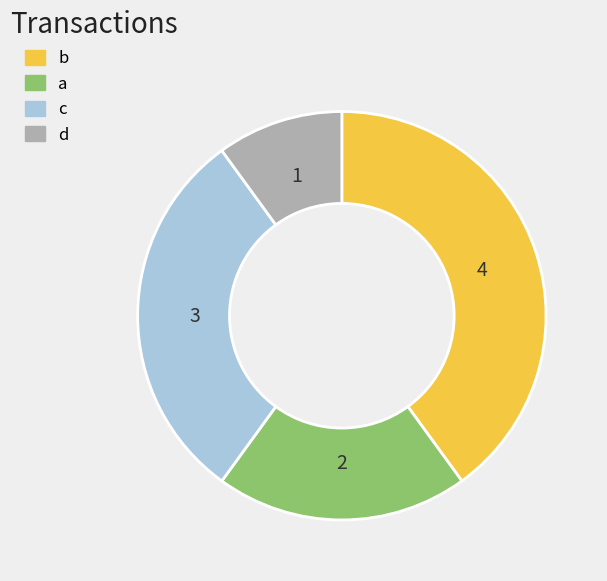

Which slice is the smallest?

d